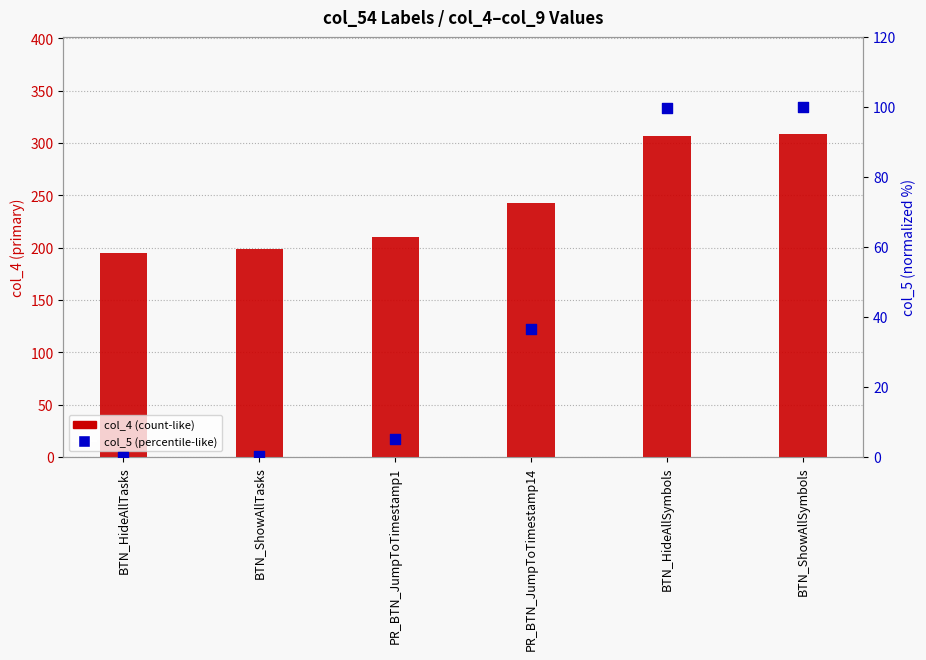

At which category is the sum across all series the highest?

BTN_ShowAllSymbols